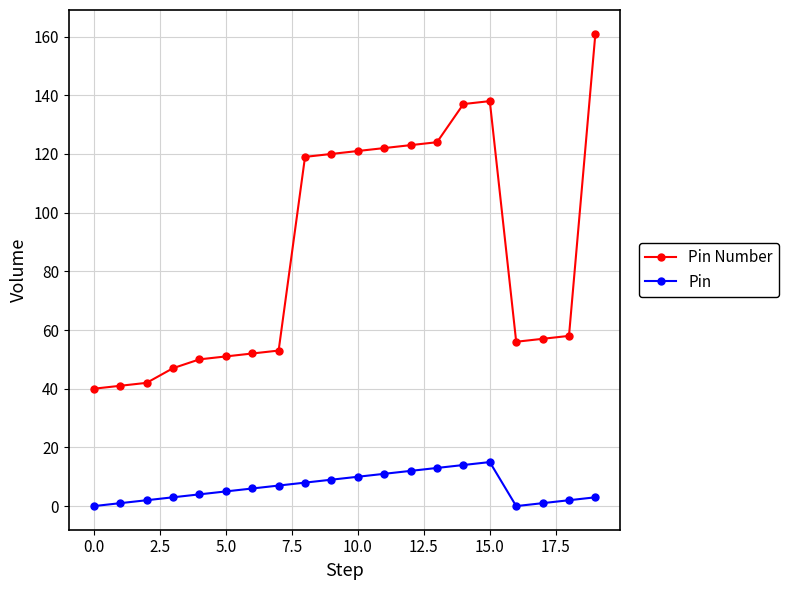

What is the difference between the second highest and minimum values in the Pin Number series?

98